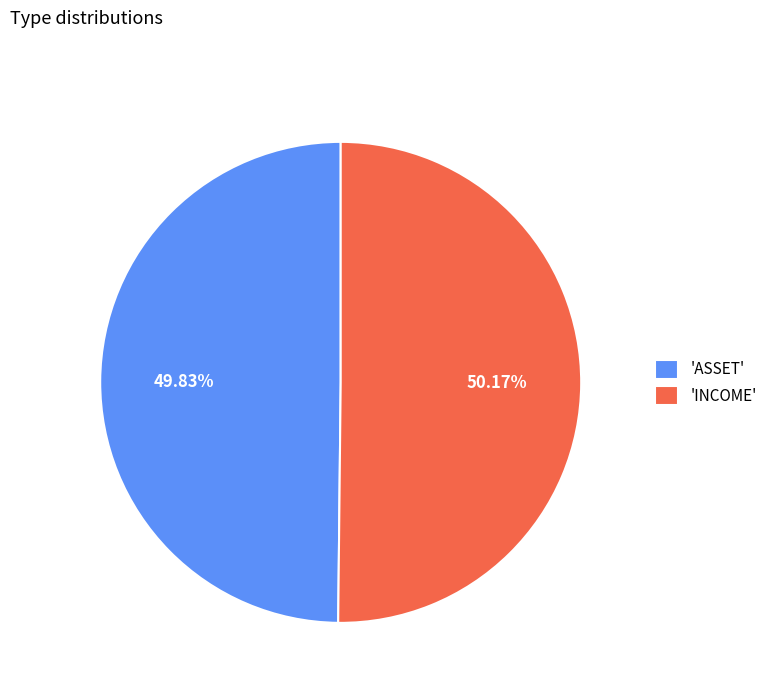

What is the ratio of the value at 'ASSET' to the value at 'INCOME'?

1.0